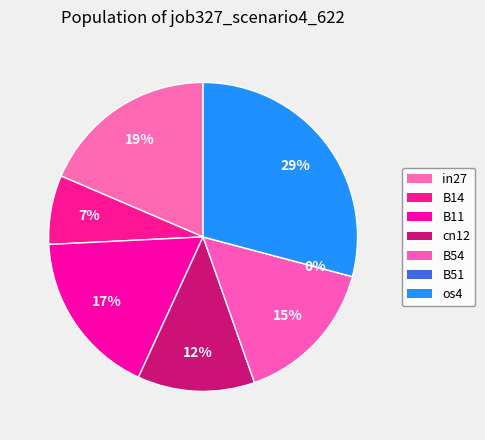

Rank the categories by value from lowest to highest.

B51, B14, cn12, B54, B11, in27, os4